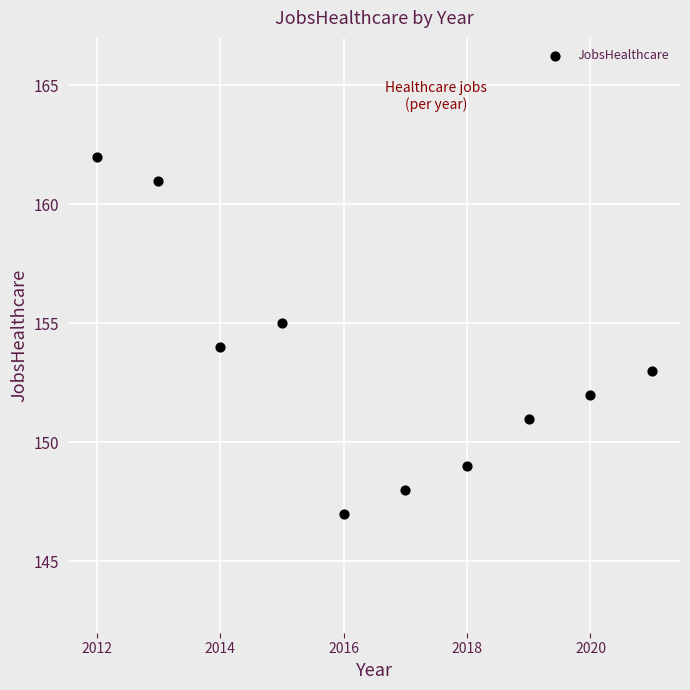

What is the average X value?

2016